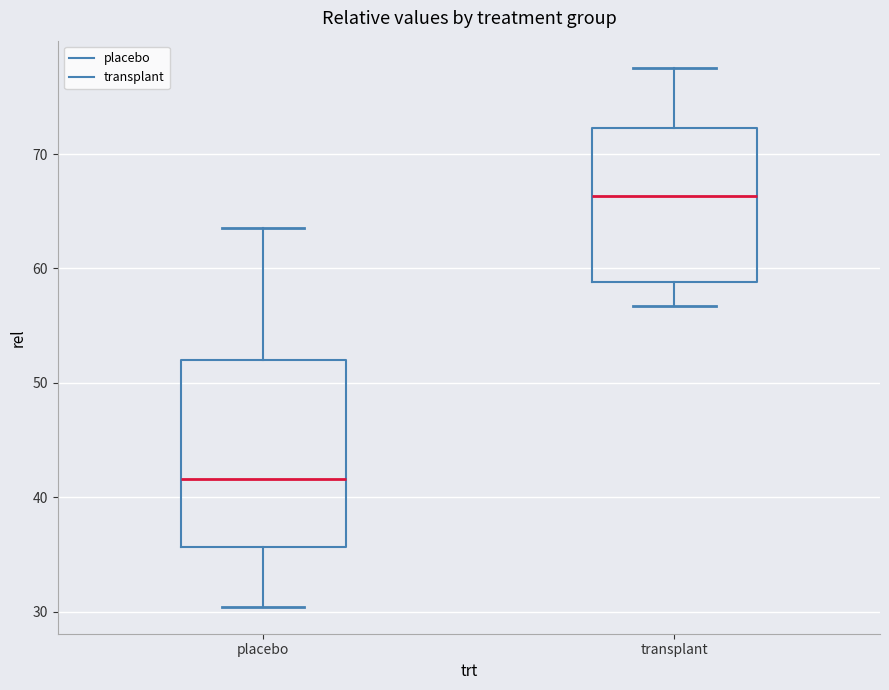

Comparing the boxes themselves (not the whiskers), which one is the tallest?

placebo